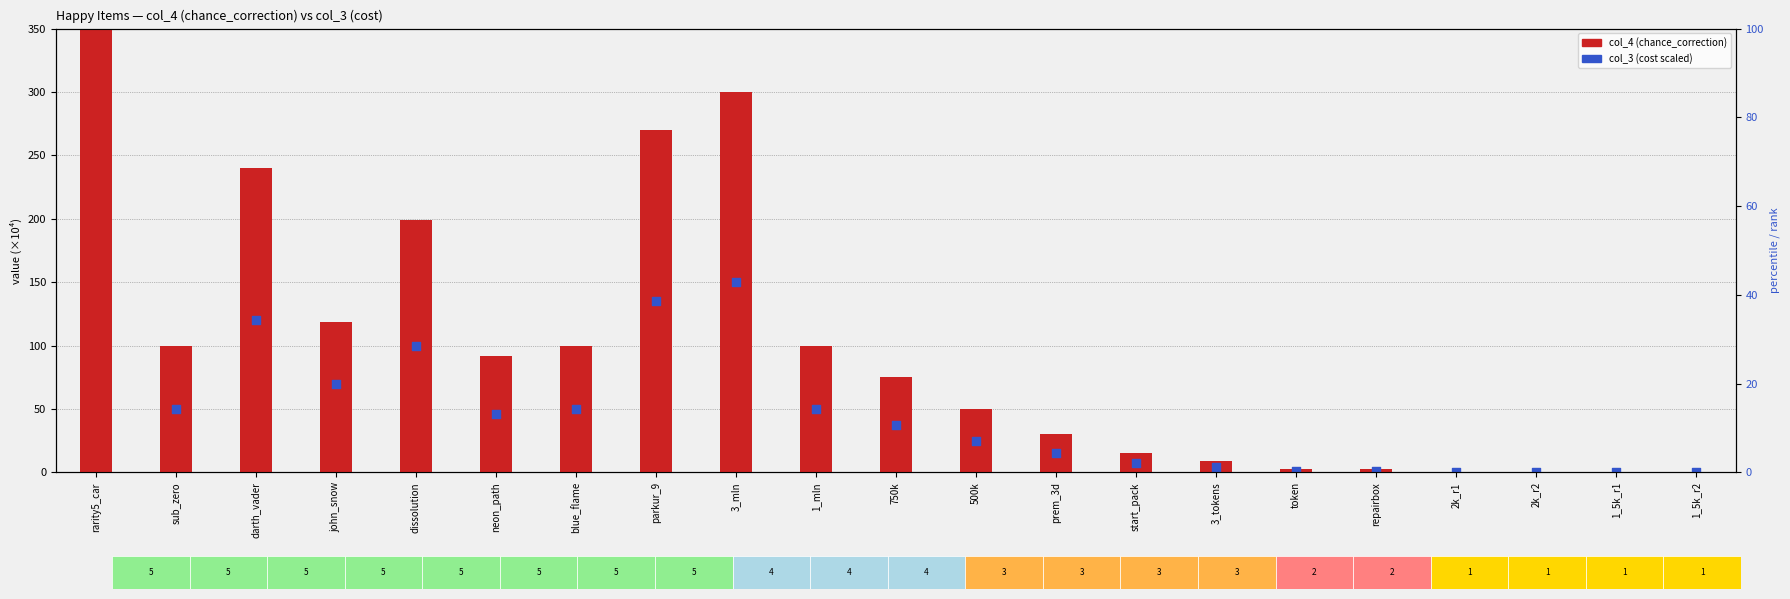

Is the value of col_3 (cost) at blue_flame greater than the value of col_4 (chance_correction) at 3_mln?

No